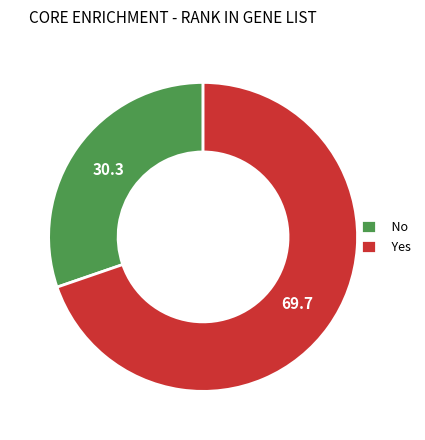

Which slice is the largest?

Yes